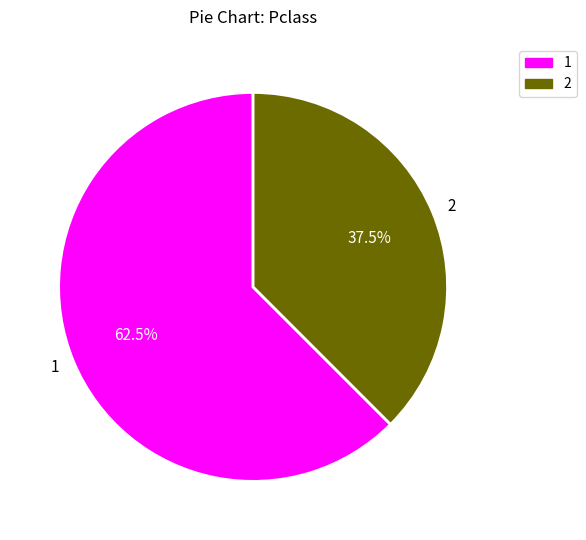

Combined, do 1 and 2 account for over 50%?

Yes